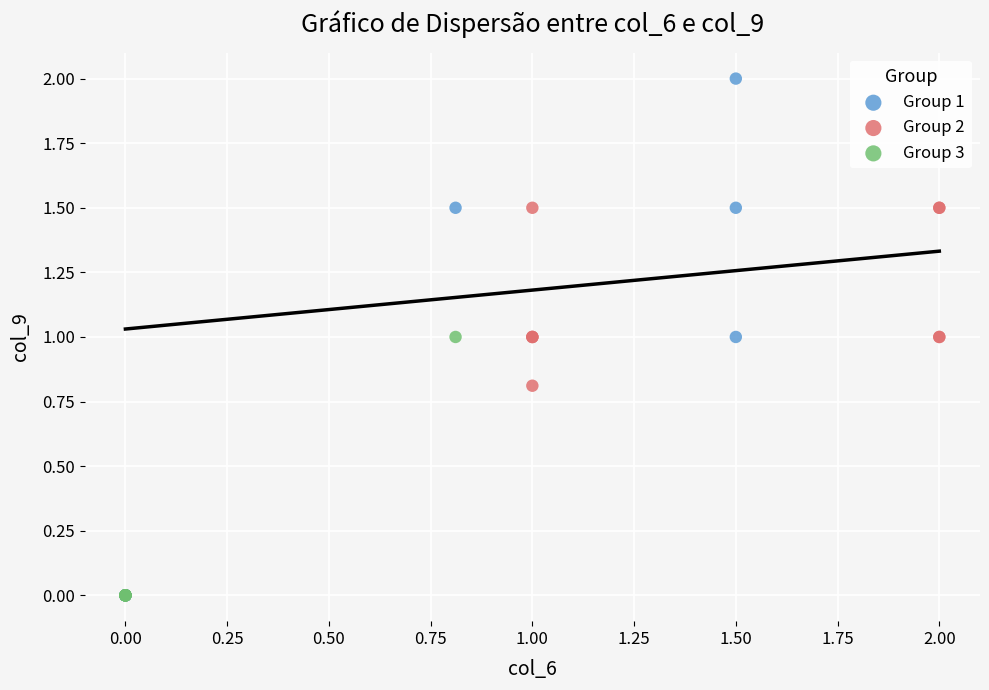

Which series reaches the maximum Y coordinate?

Group 1